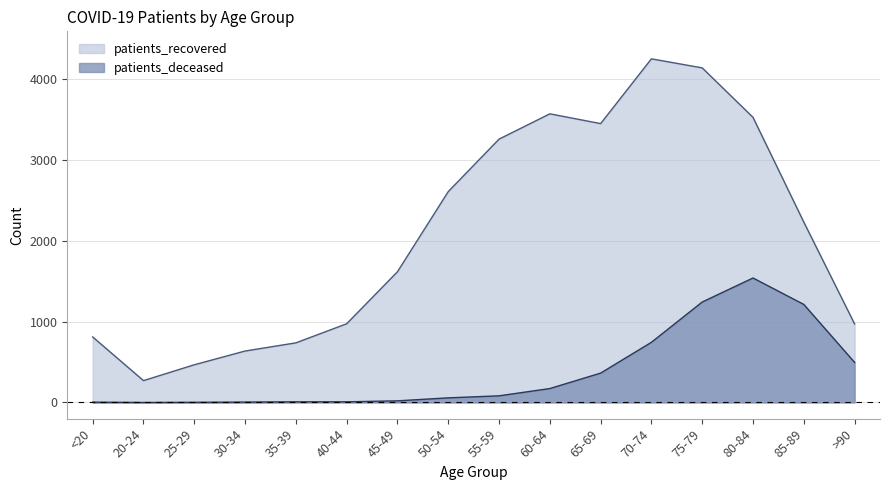

Reading left to right, transcribe all the data shown in this chart.

patients_recovered: 810	270	466	636	737	973	1616	2607	3256	3569	3448	4249	4137	3525	2230	971
patients_deceased: 4	0	2	5	8	8	20	57	82	172	363	744	1242	1539	1212	495